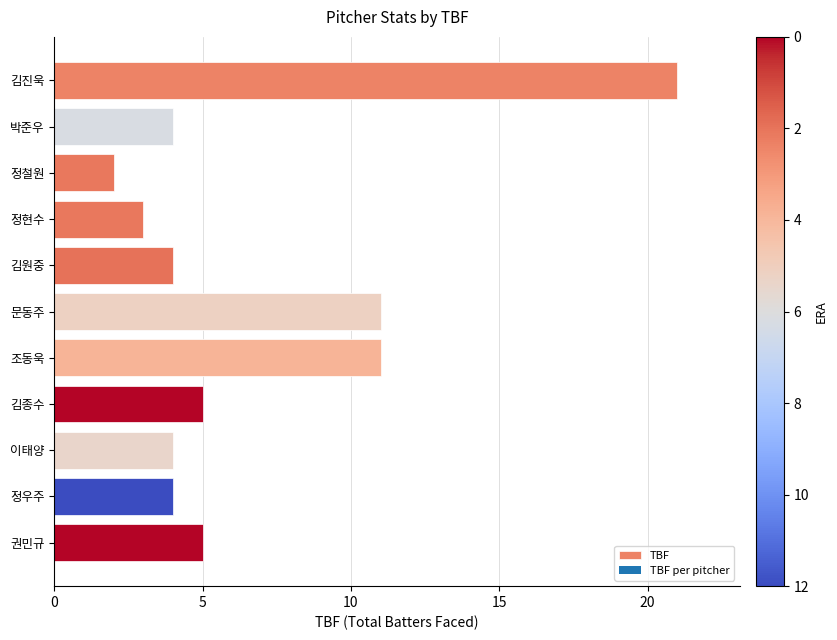

Which category has the lowest value across all series?

정철원